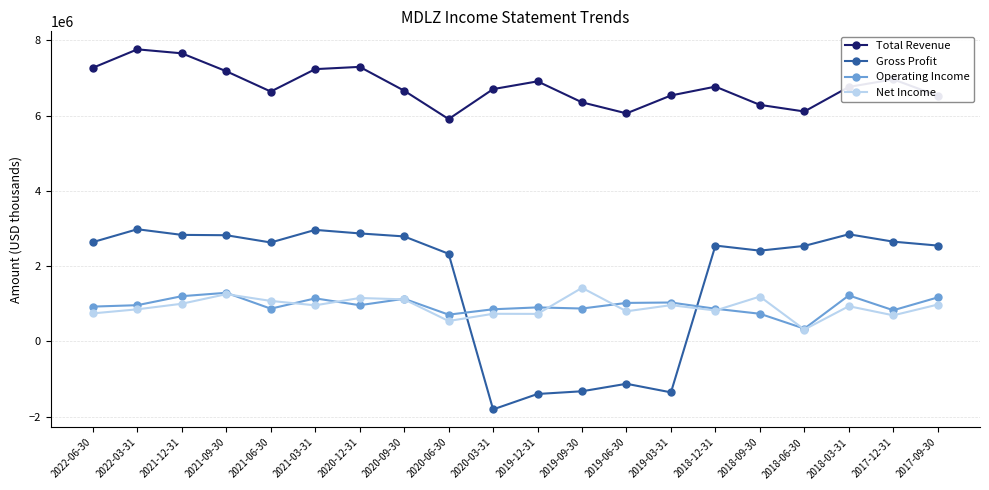

Between 2020-12-31 and 2019-12-31, which series saw the biggest shift?

Gross Profit